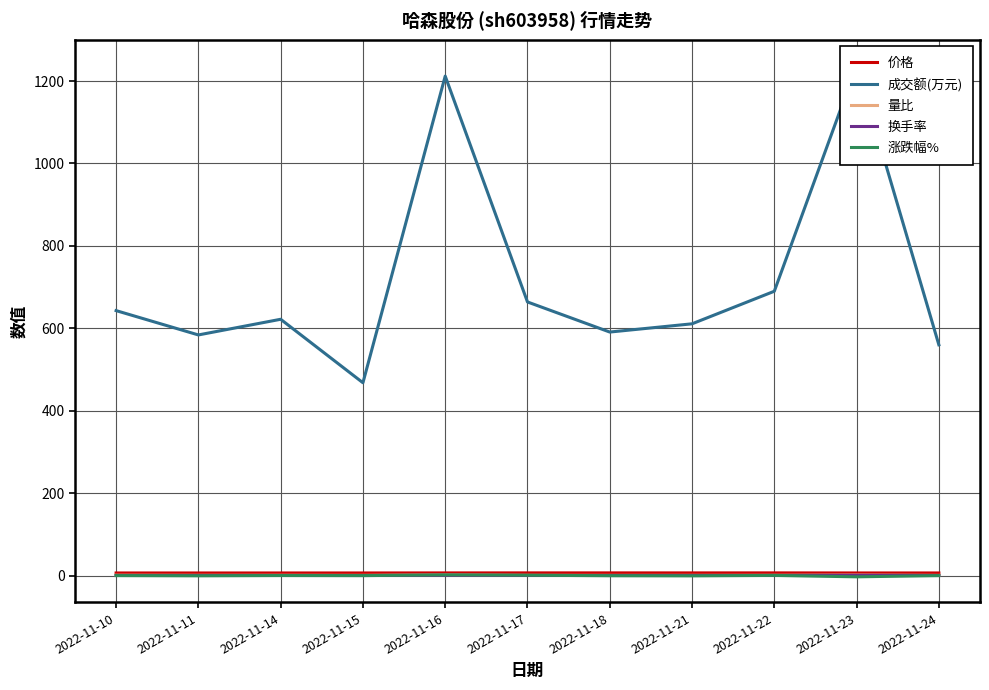

The 换手率 series shows 0.4 at 2022-11-11. True or false?

True